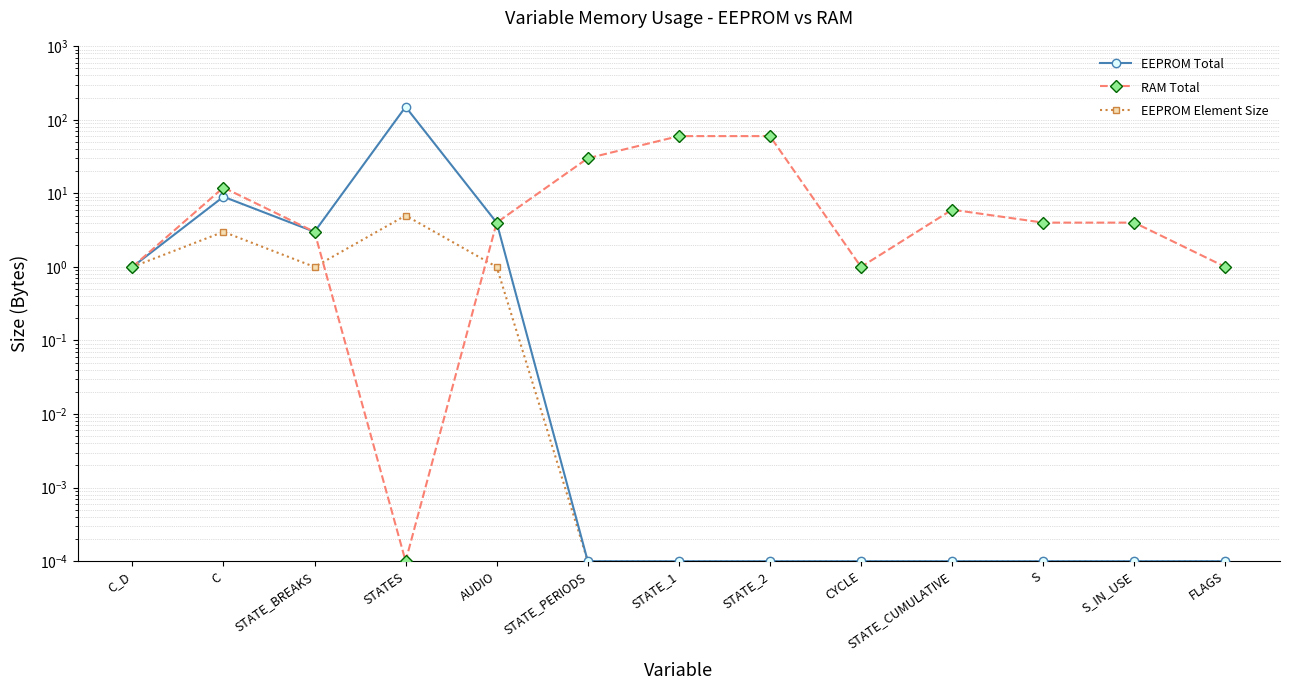

What is the maximum value shown in the chart?

150.0